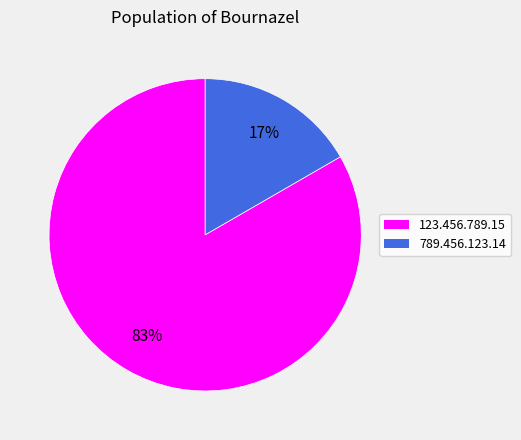

How many segments does this pie chart have?

2